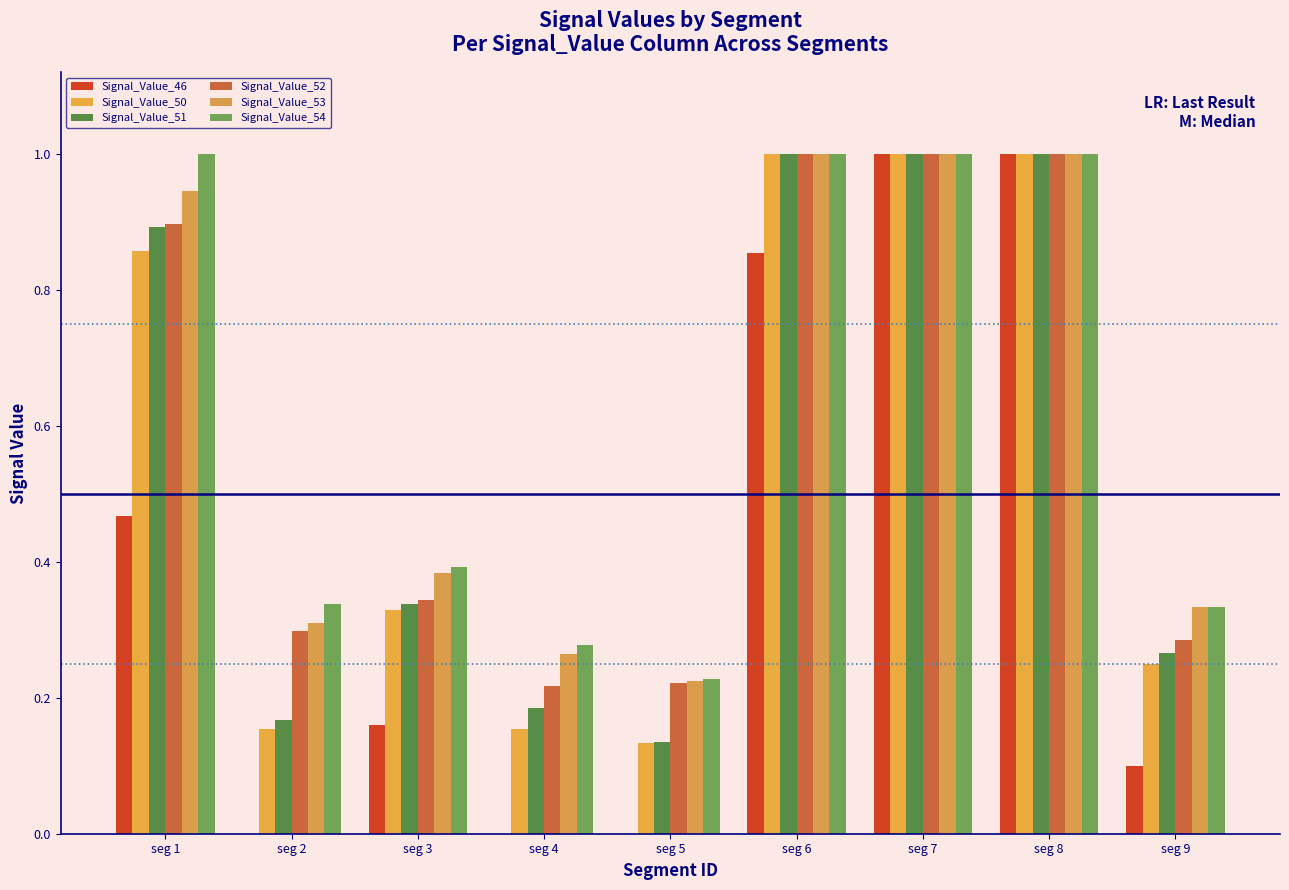

What are all the series names shown in the legend?

Signal_Value_46, Signal_Value_50, Signal_Value_51, Signal_Value_52, Signal_Value_53, Signal_Value_54